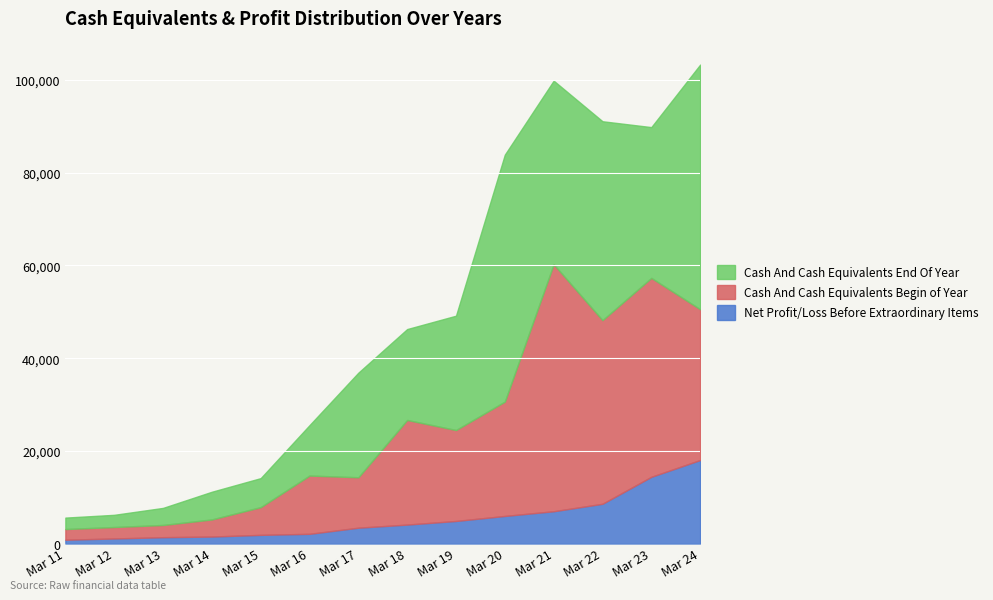

What is the difference between the highest and lowest values at Mar 11?

1652.8